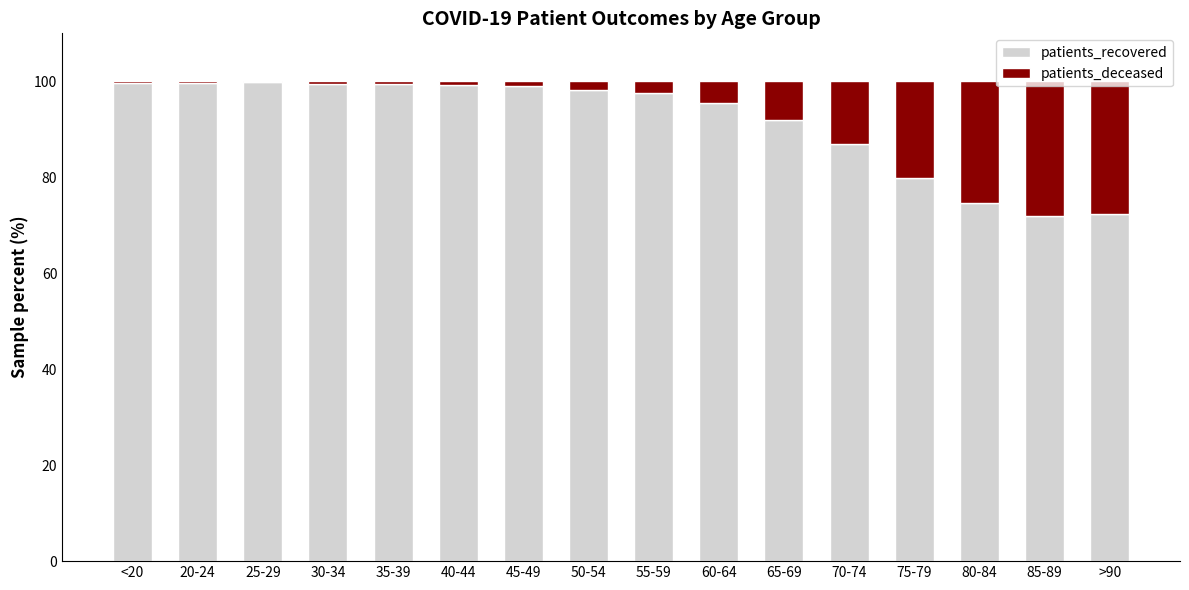

What is the approximate value of patients_recovered at 30-34?

99.4